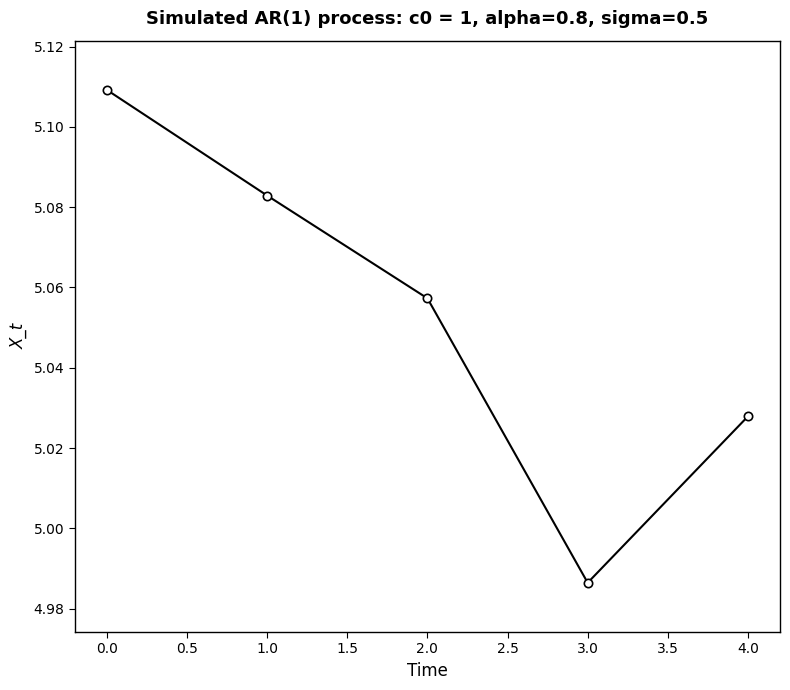

Count the values in the range 5 to 6.

4